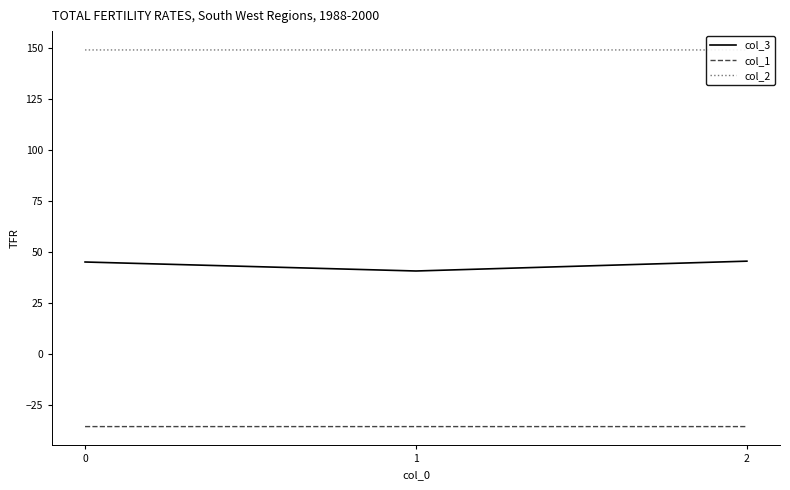

What is the maximum value shown in the chart?

149.2